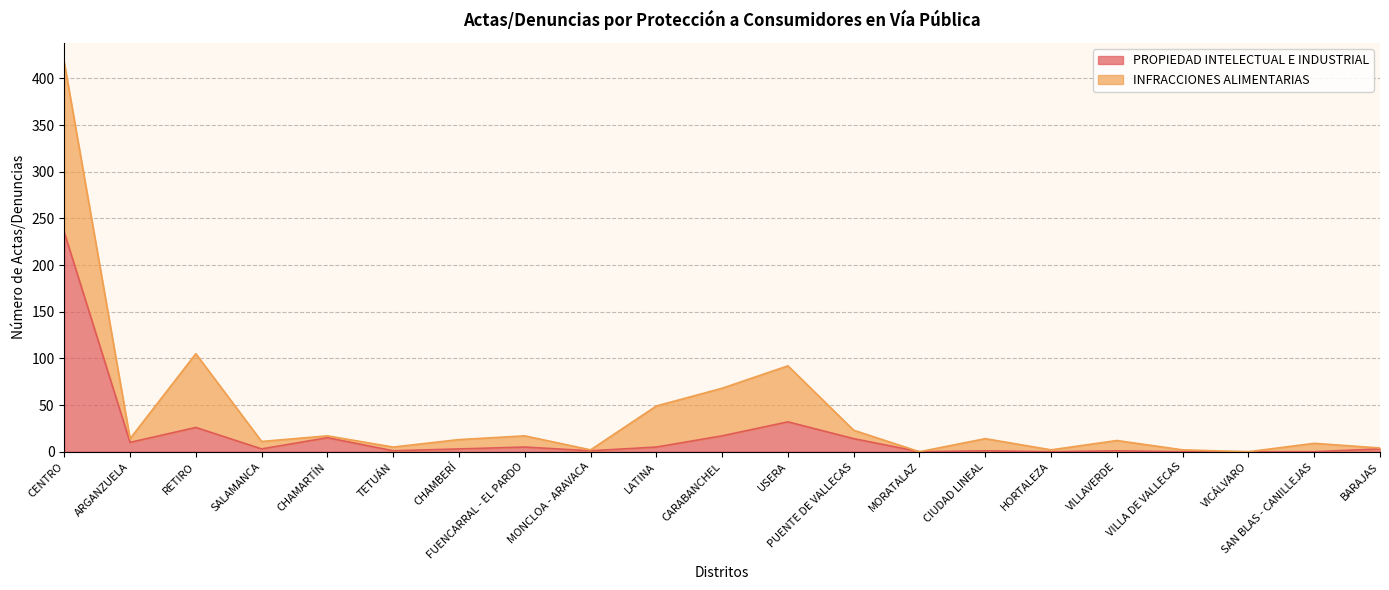

What is the sum of all values?

372